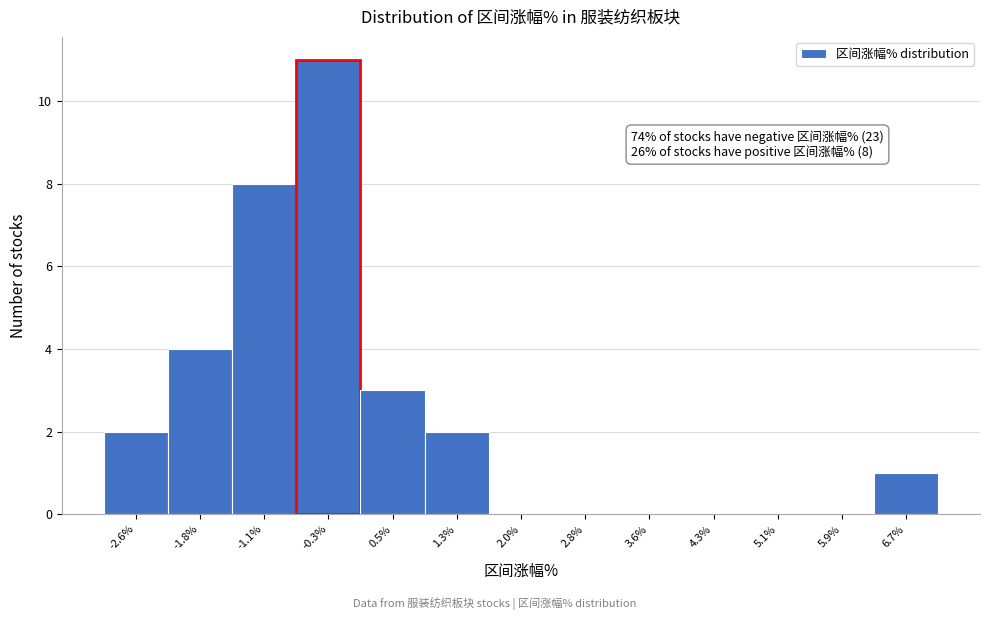

Over which range of the x-axis is the bar tallest?

-0.7 to 0.1